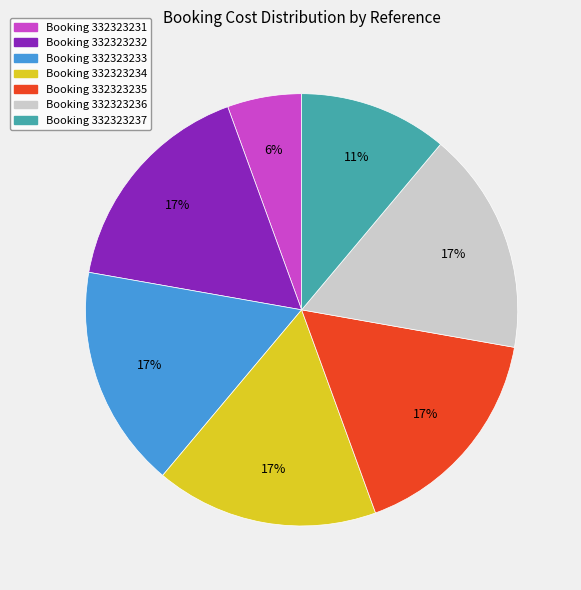

Is there a majority slice in this chart?

No